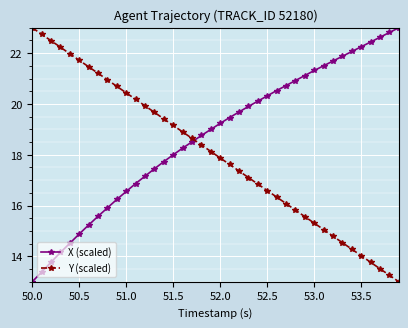

True or false: X (scaled) has more than 0 interior local peaks.

False